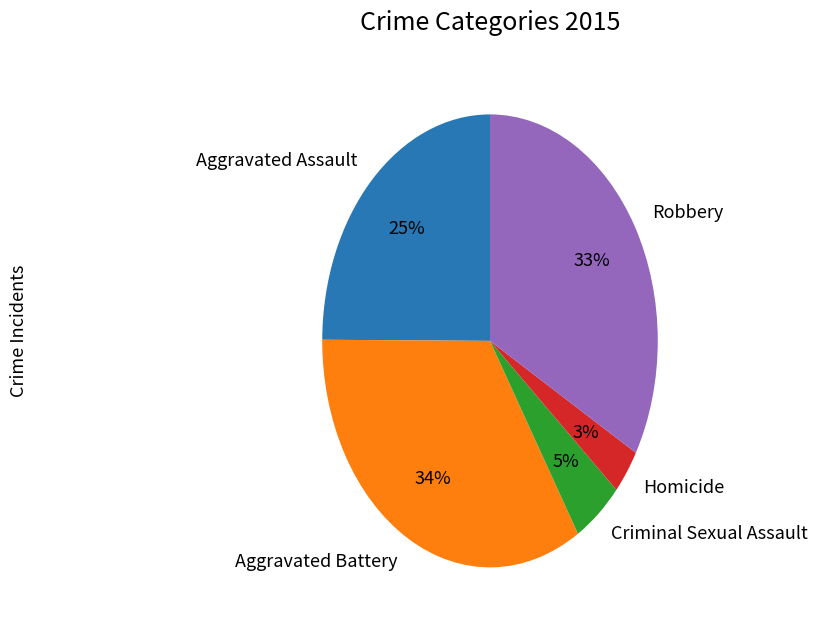

Rank the categories by value from highest to lowest.

Aggravated Battery, Robbery, Aggravated Assault, Criminal Sexual Assault, Homicide